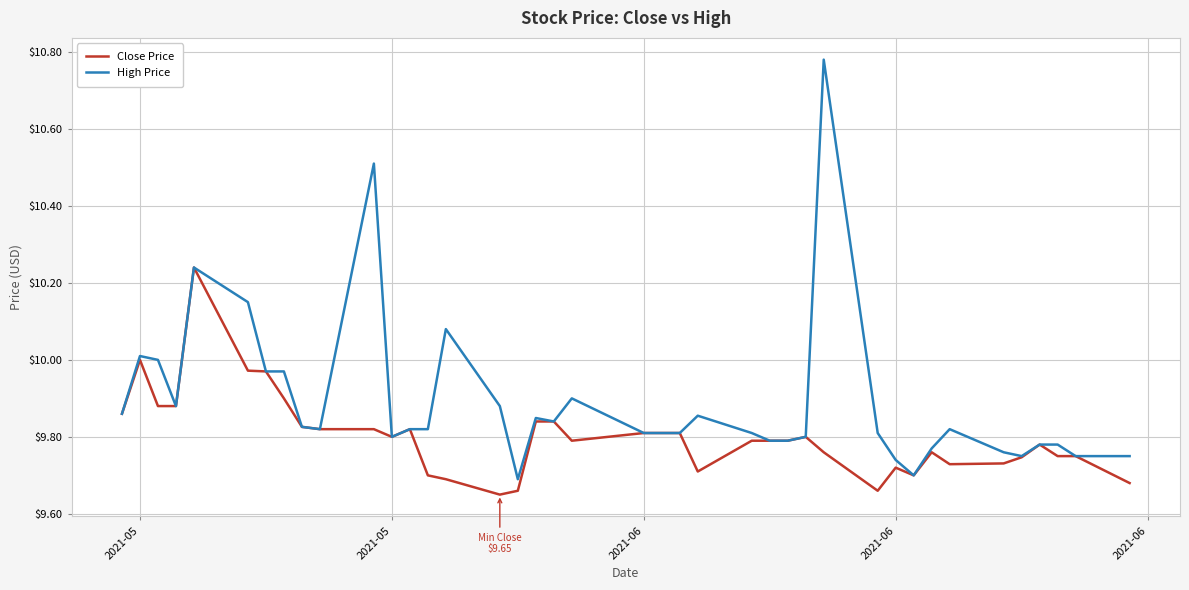

List the series in order of their peak value, lowest first.

Close Price, High Price